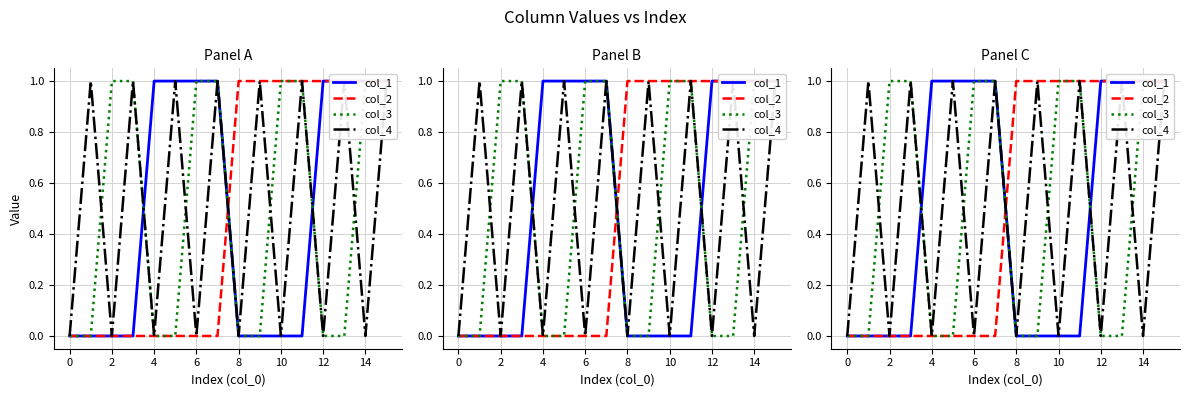

Which series has the widest spread of values?

col_1